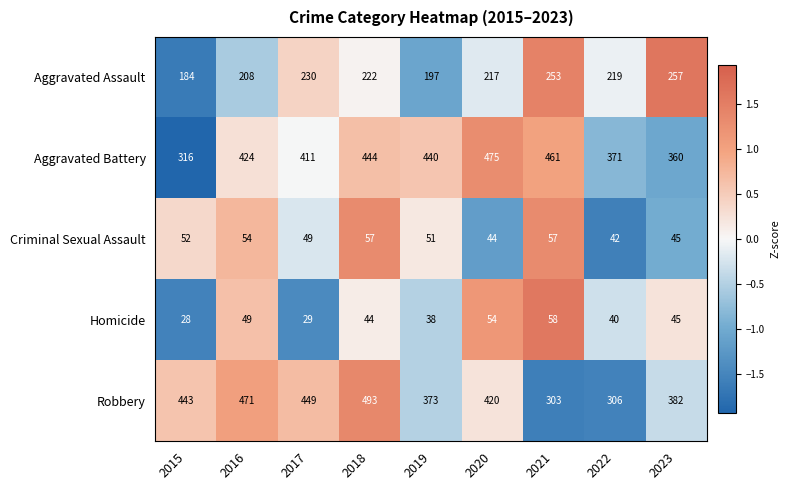

At which label does Criminal Sexual Assault reach its minimum?

2022